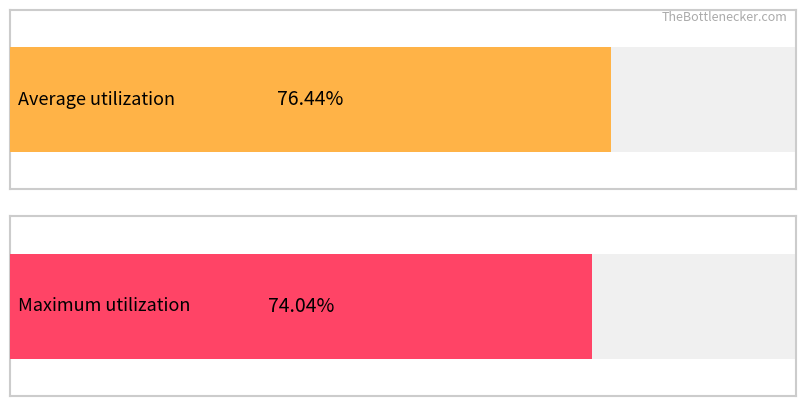

What is the average value of the Average utilization series?

76.4